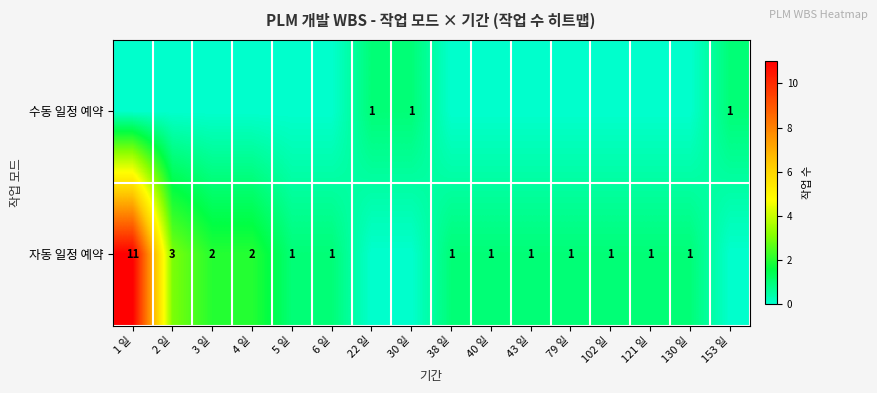

True or false: 자동 일정 예약 has a value of 1 at 5 일.

True